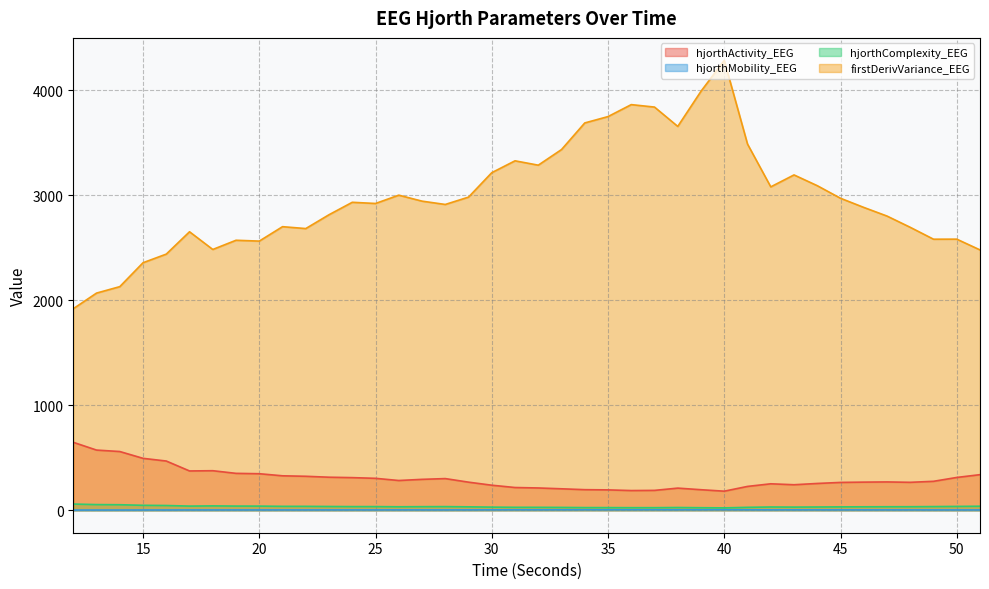

What are all the series names shown in the legend?

hjorthActivity_EEG, hjorthMobility_EEG, hjorthComplexity_EEG, firstDerivVariance_EEG